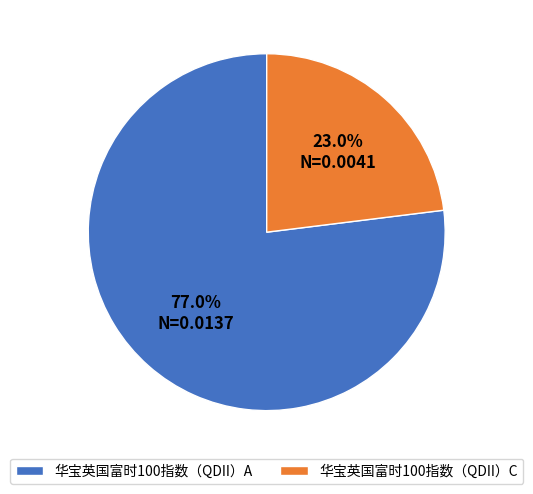

To the nearest percent, what is the difference between the largest and smallest slice percentages?

54%